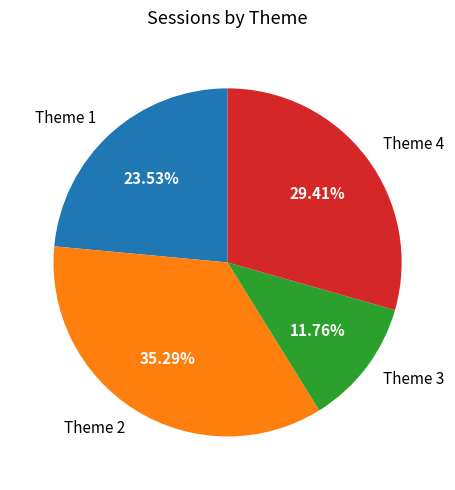

To the nearest percent, what portion does Theme 1 represent?

24%